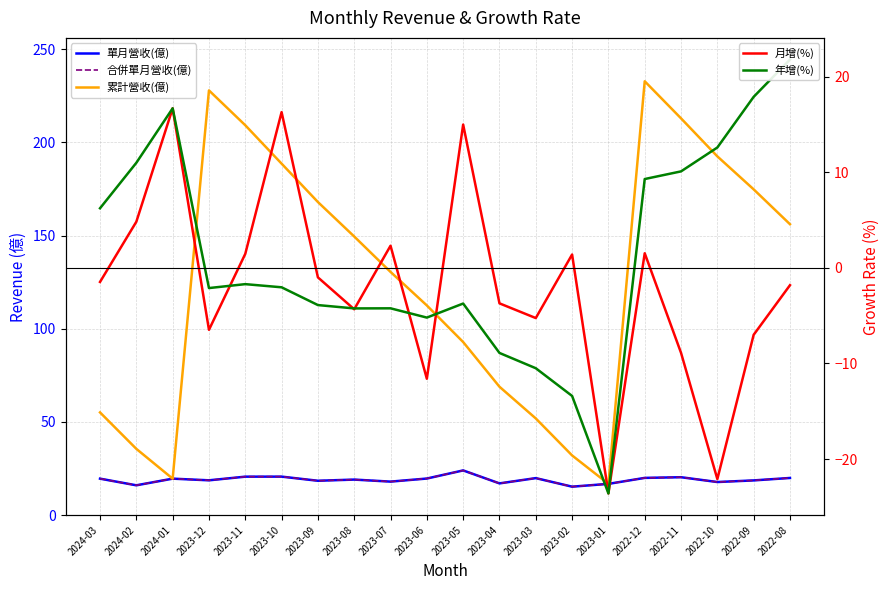

True or false: 年增(%) has more than 1 points higher than both neighbors.

True